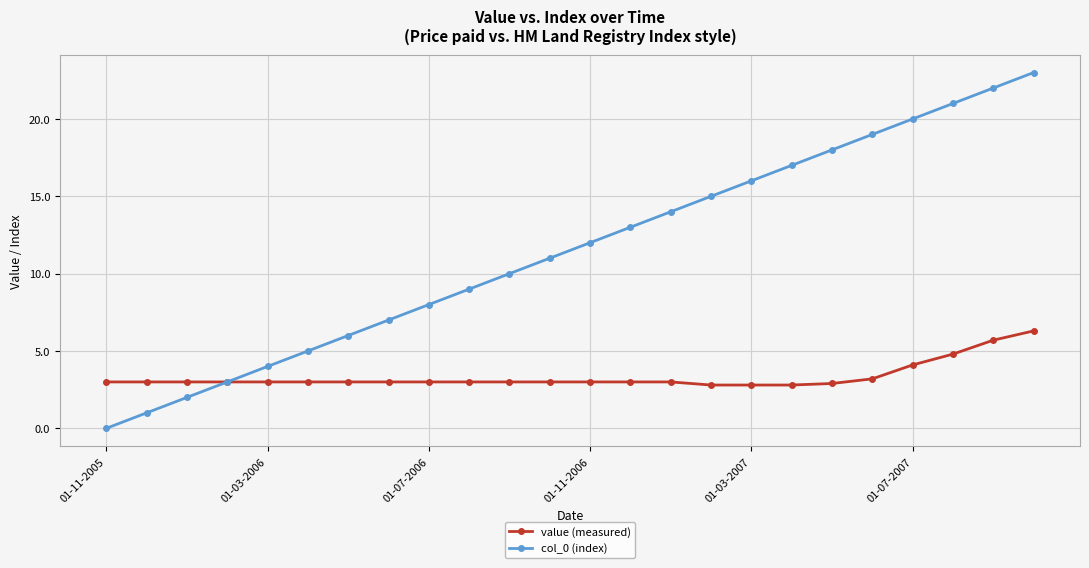

Which series has the largest range (max minus min)?

col_0 (index)